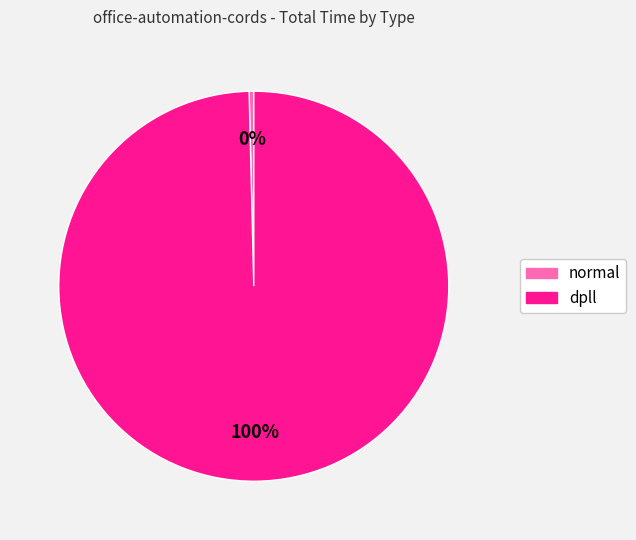

Is there any slice that represents more than half of the pie?

Yes